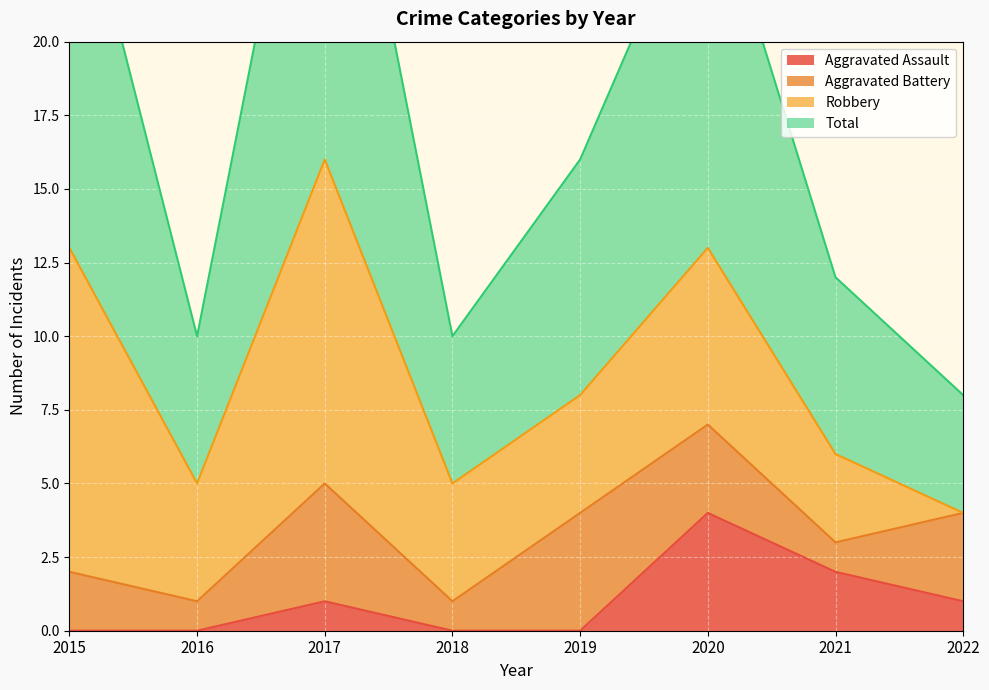

At which category is the sum across all series the highest?

2017